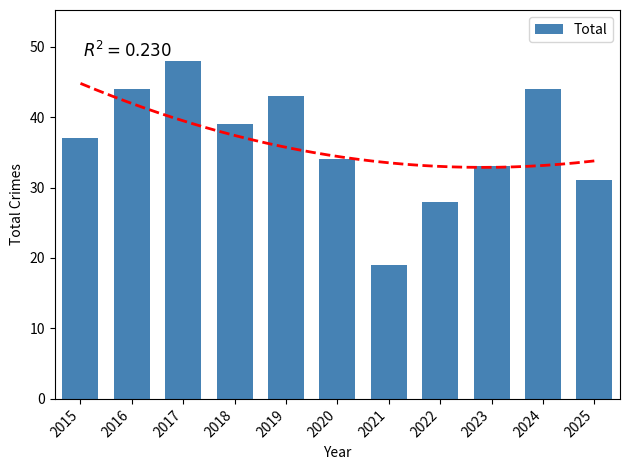

What is the maximum value shown in the chart?

48